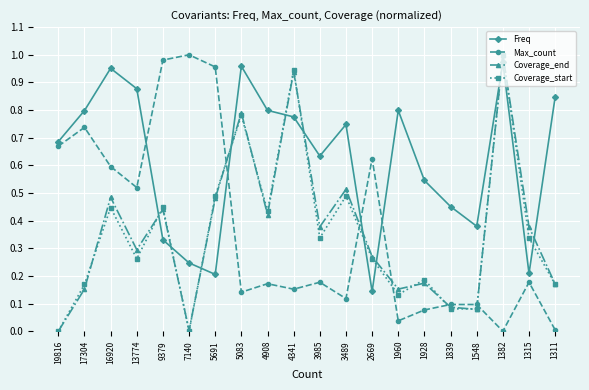

Is the value of Freq at 1548 greater than the value of Coverage_end at 1548?

Yes